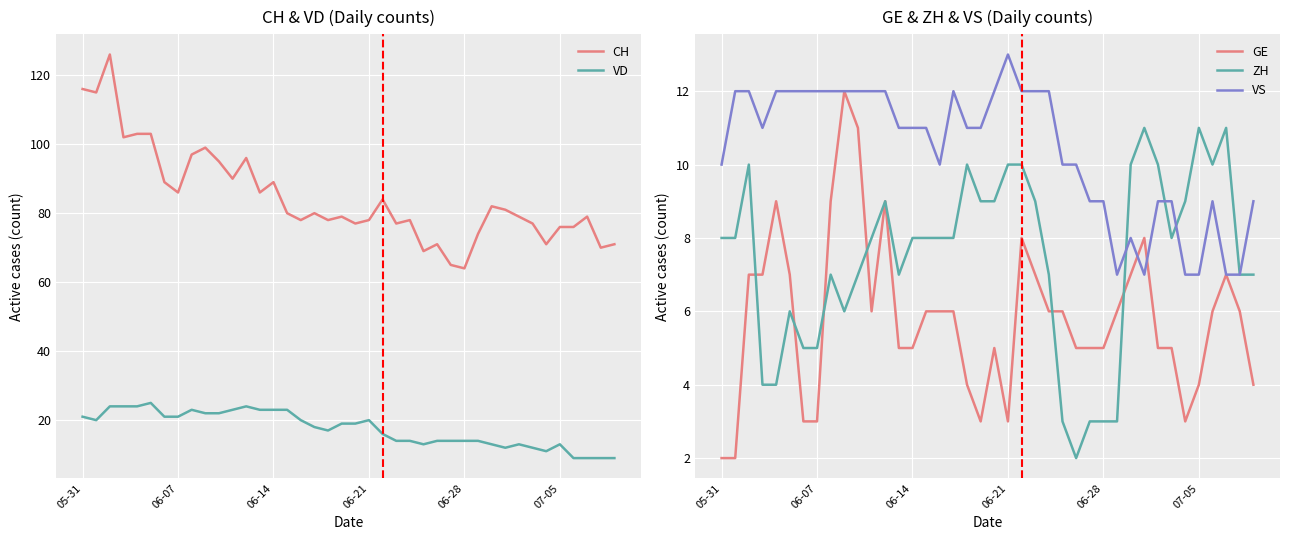

True or false: VS has a value of 7 at 06-07.

False